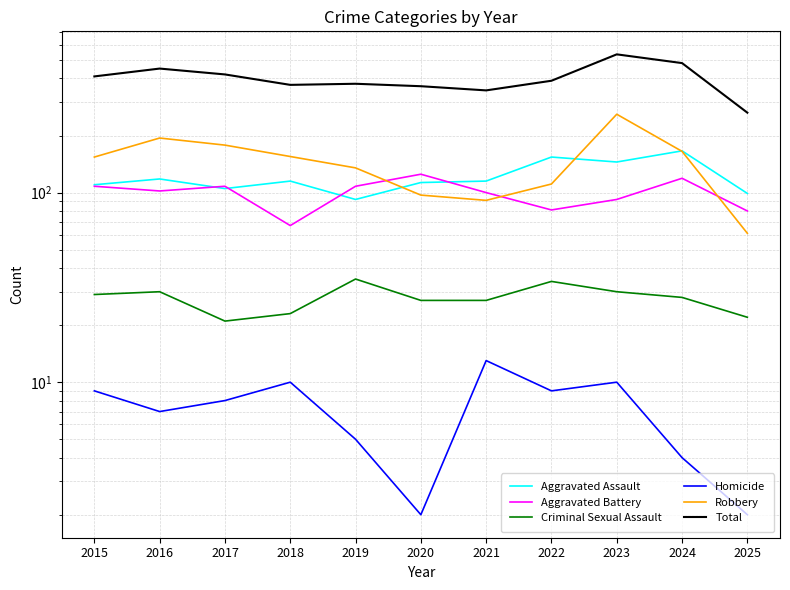

How many lines are shown in the chart?

6